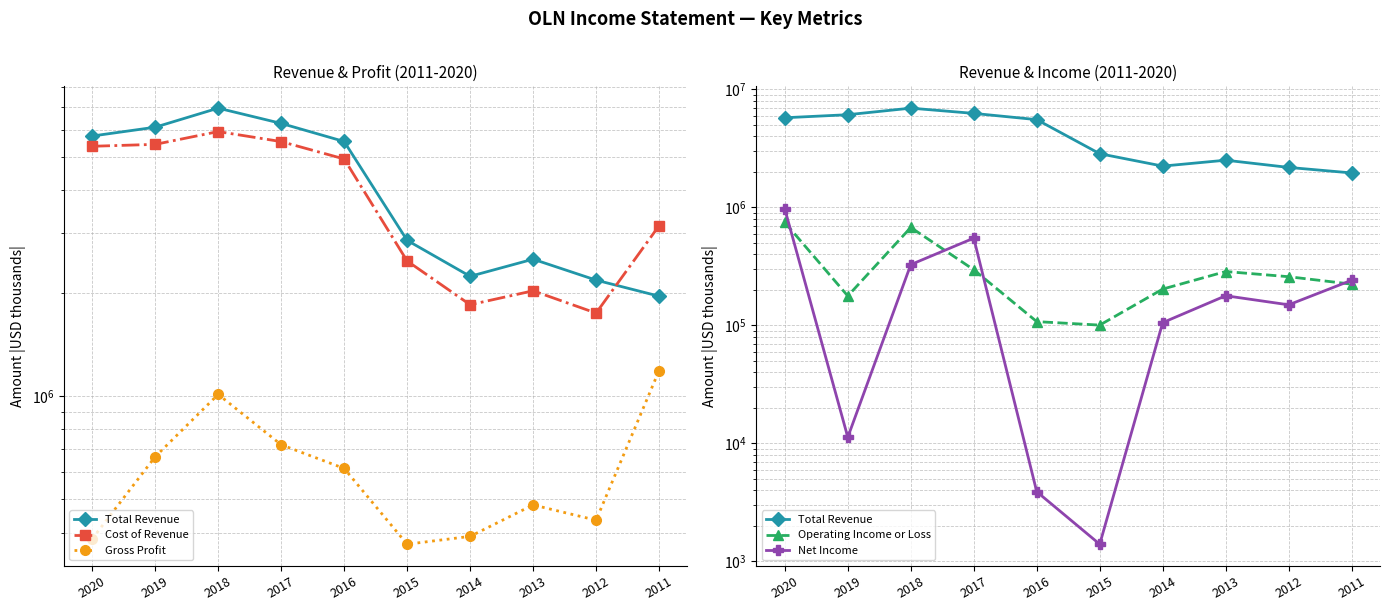

Which series has the widest spread of values?

Total Revenue